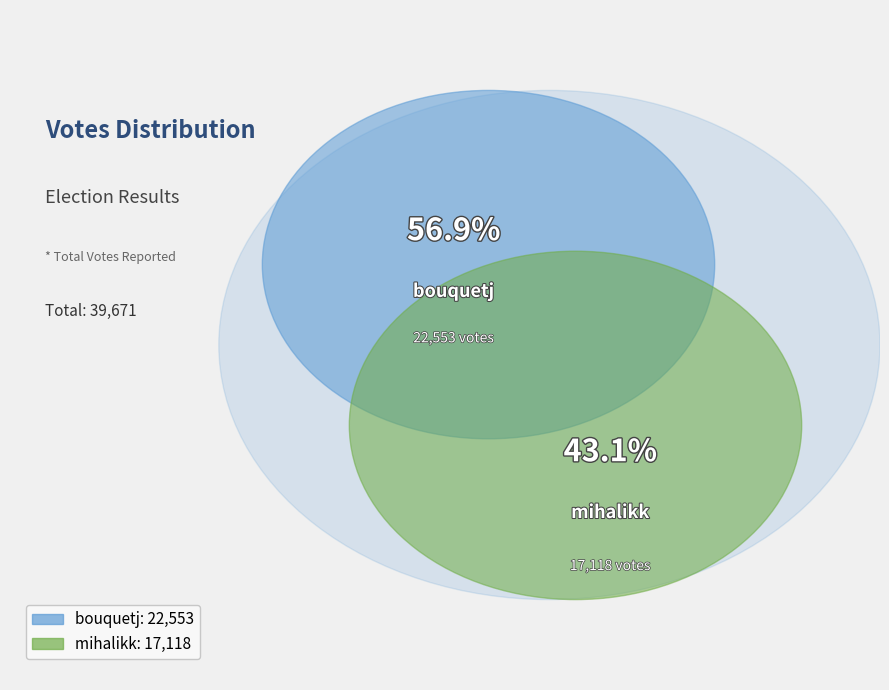

Which slice is the smallest?

mihalikk